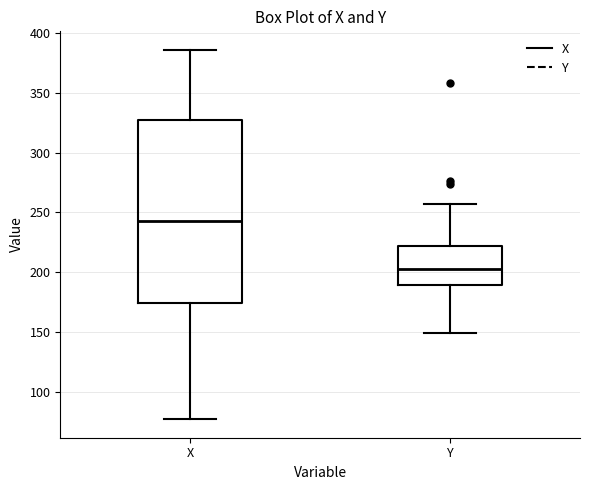

Comparing the boxes themselves (not the whiskers), which one is the tallest?

X